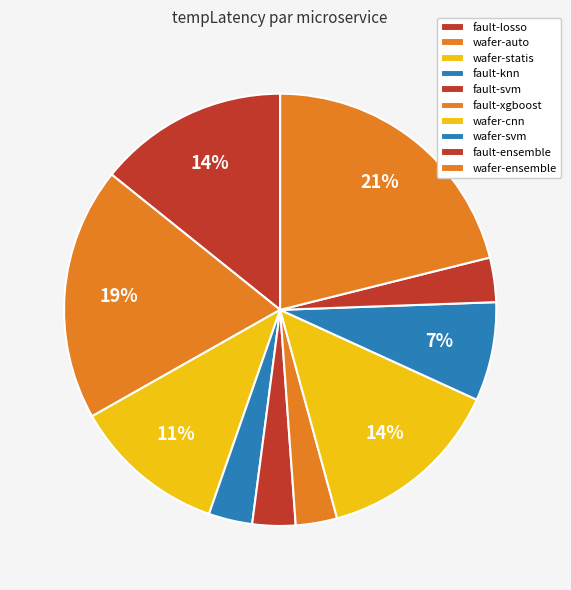

To the nearest percent, what is the combined percentage of wafer-statis and wafer-svm?

19%